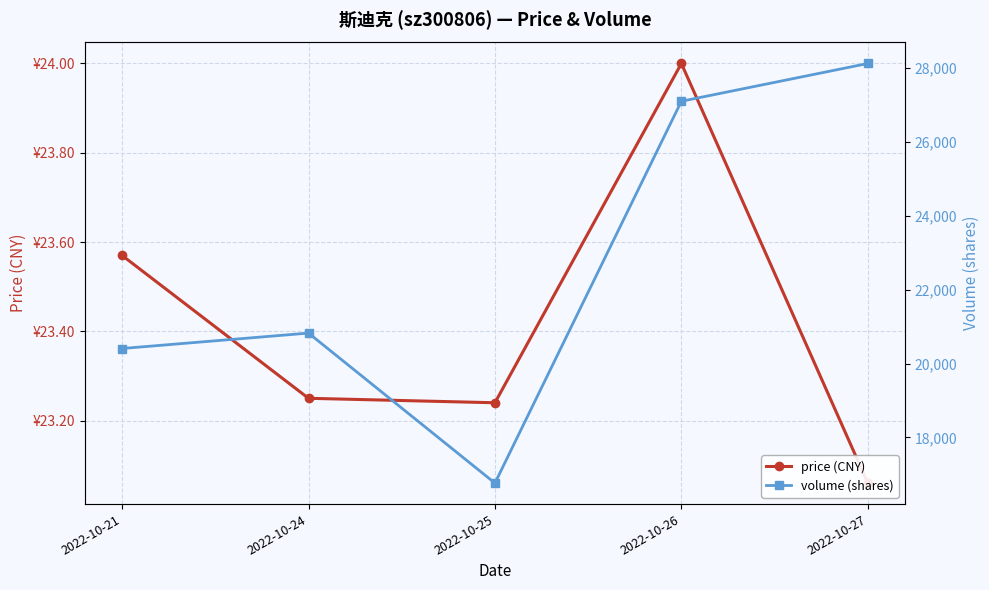

Between 2022-10-24 and 2022-10-25, which series saw the biggest shift?

volume (shares)